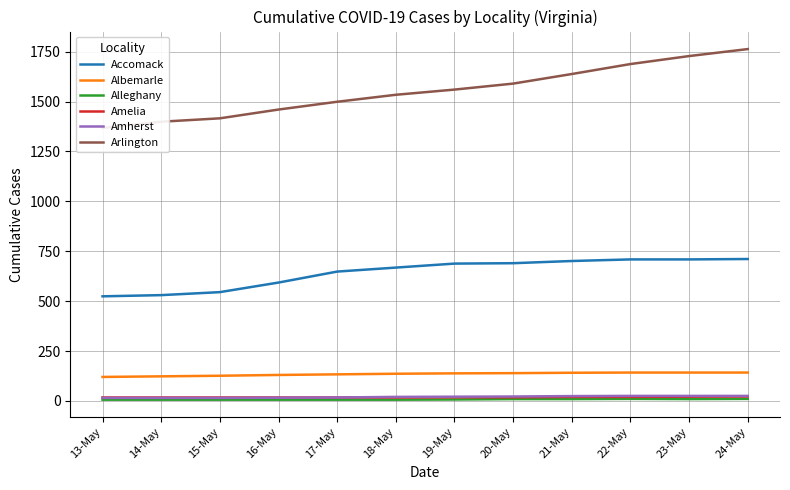

How many data points in Albemarle are less than 138?

6